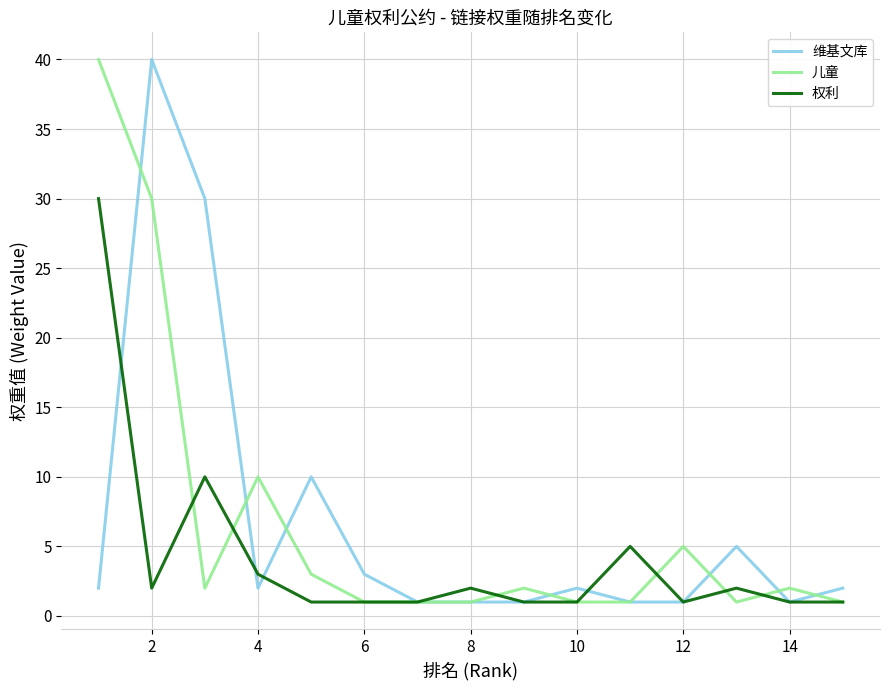

What is the total value across all series at 6?

5